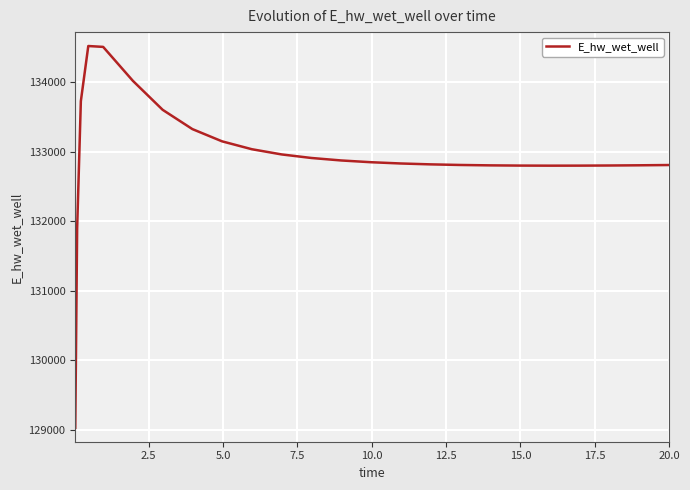

What is the difference between the maximum and minimum values?

5489.6